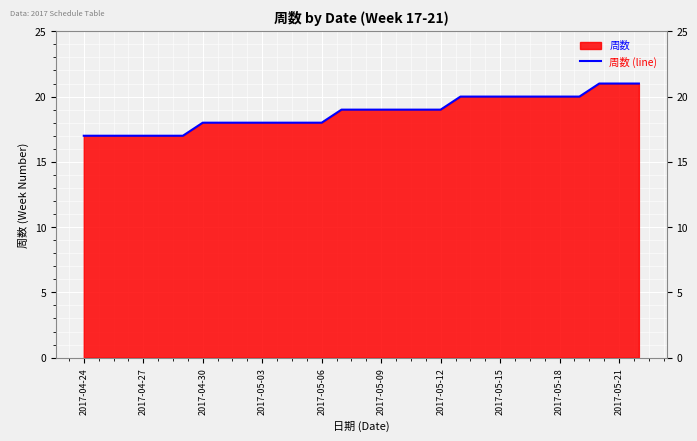

What is the maximum value shown in the chart?

21